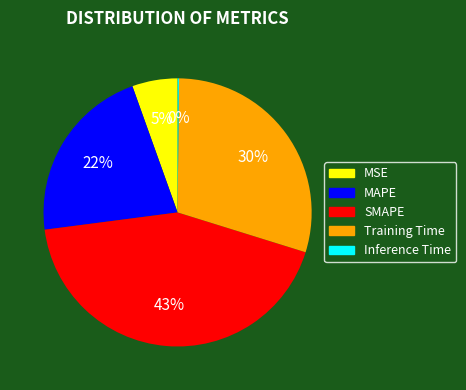

Combined, do Training Time and MAPE account for over 50%?

Yes